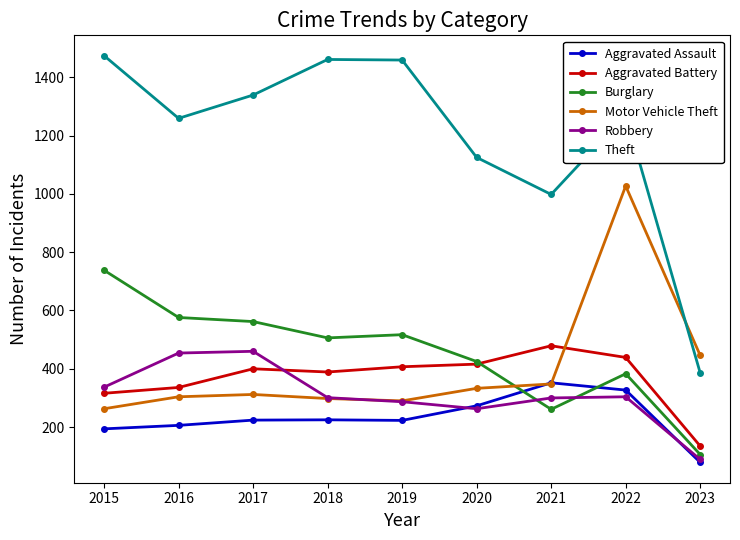

Which series has the largest range (max minus min)?

Theft